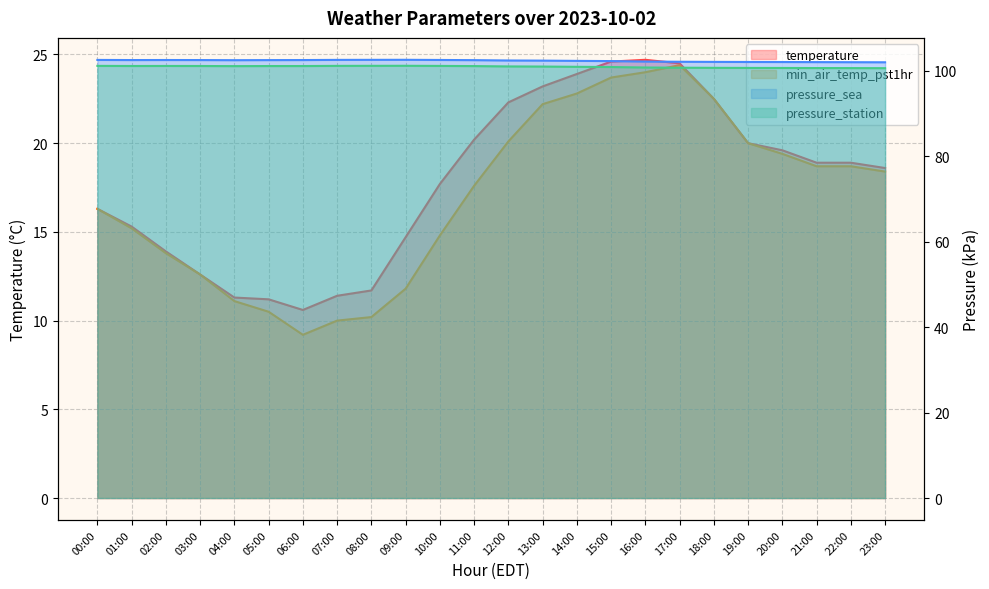

At 13:00, list the series in order from smallest to largest.

min_air_temp_pst1hr, temperature, pressure_station, pressure_sea